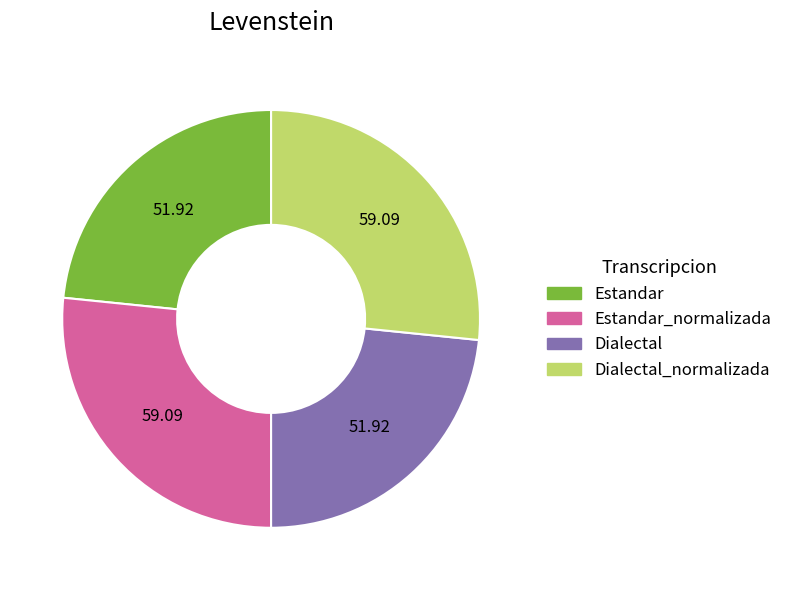

Is it true that Estandar is 10% of the pie?

False